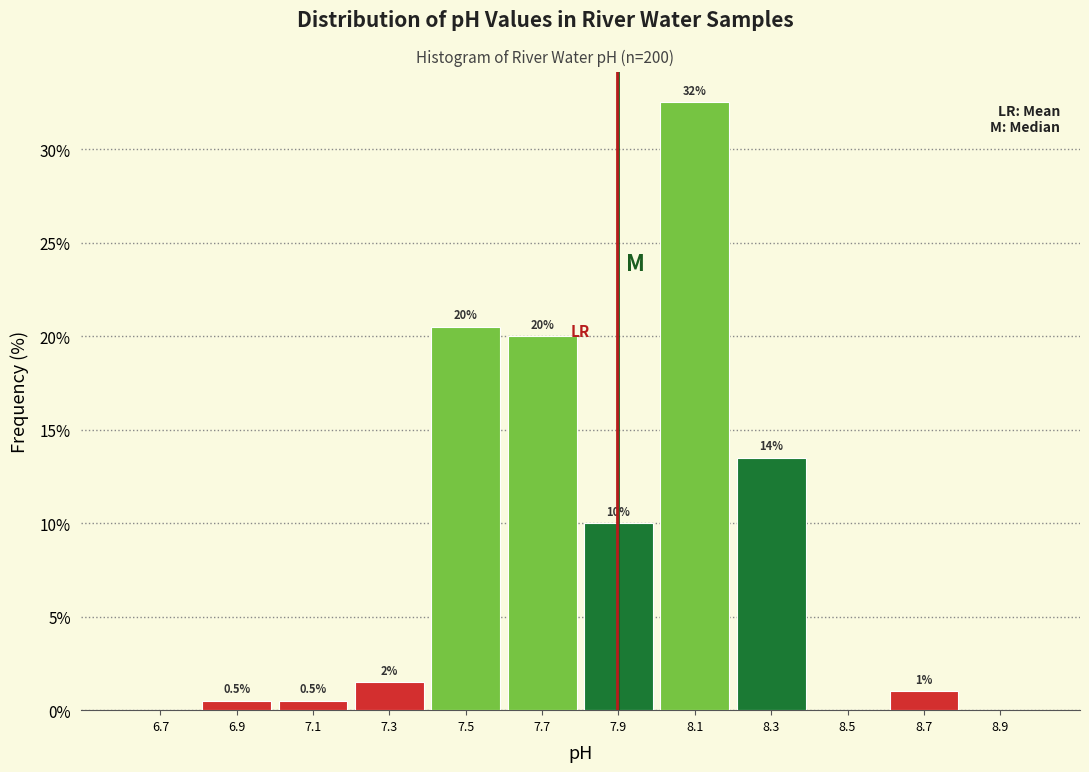

Over which range of the x-axis is the bar tallest?

8.0 to 8.2